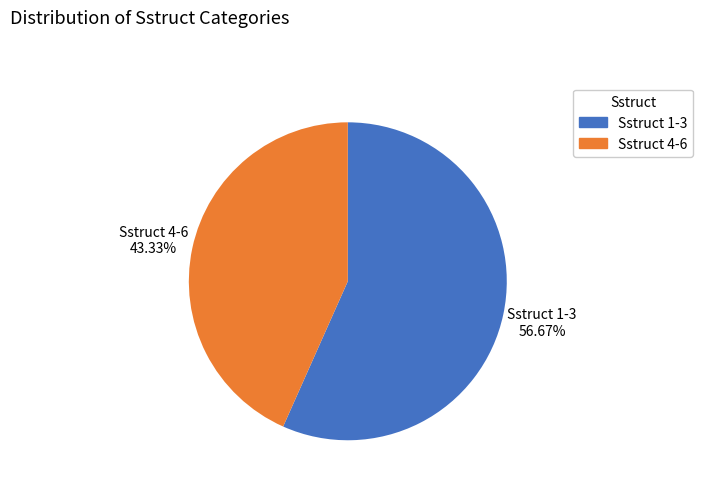

Is there a majority slice in this chart?

Yes